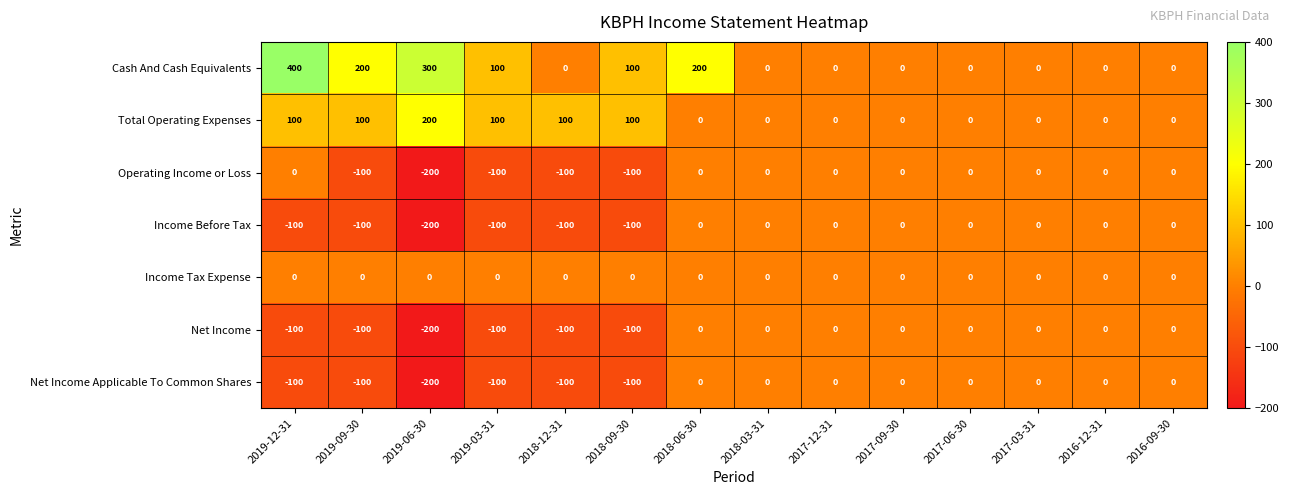

The Total Operating Expenses series shows 0 at 2017-12-31. True or false?

True